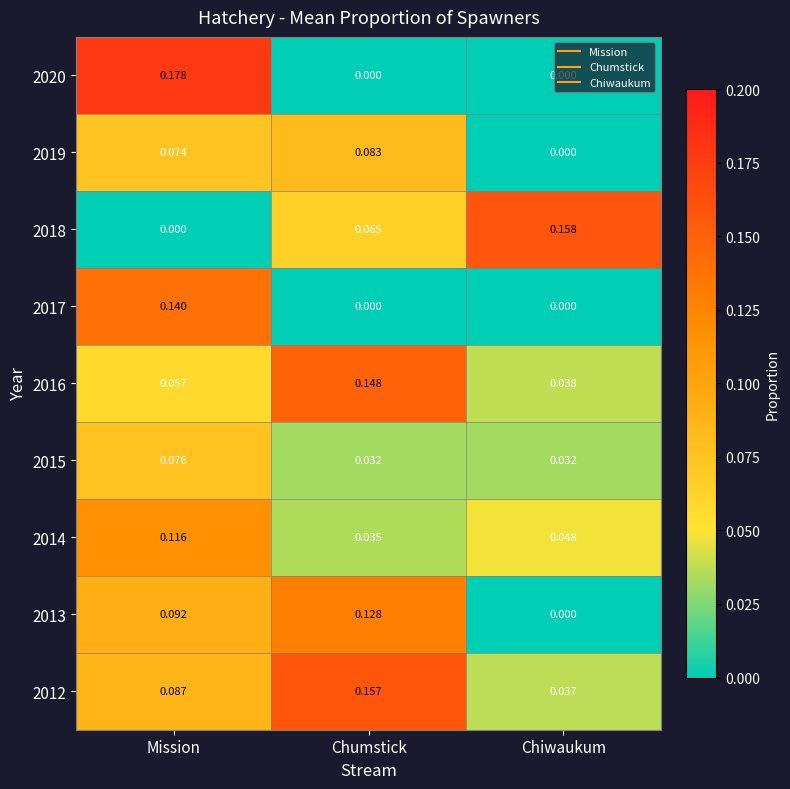

What is the total value across all series at Chumstick?

0.6